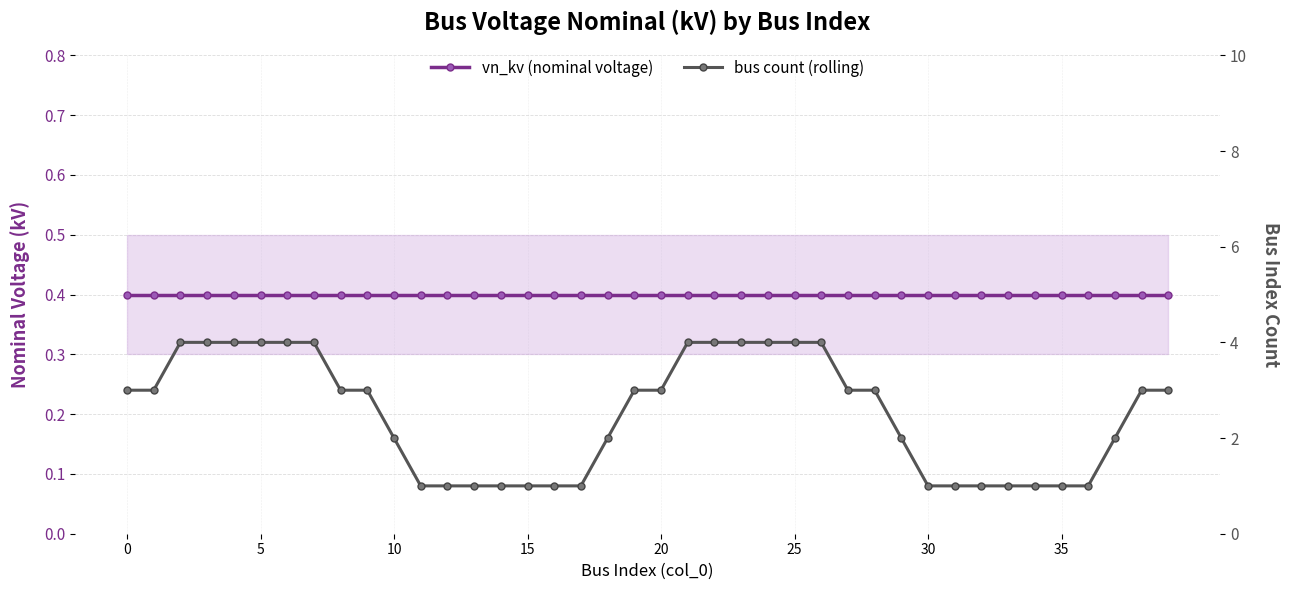

Is this an area chart (filled region under the line)?

No